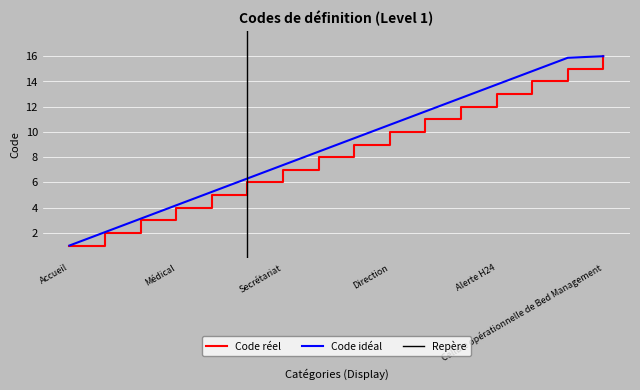

Reading left to right, what are all the values shown in this chart?

Code: 1.0	2.0	3.0	4.0	5.0	6.0	7.0	8.0	9.0	10.0	11.0	12.0	13.0	14.0	15.0	16.0
Ideal: 1.0	2.1	3.1	4.2	5.2	6.3	7.4	8.4	9.5	10.6	11.6	12.7	13.8	14.8	15.9	16.0